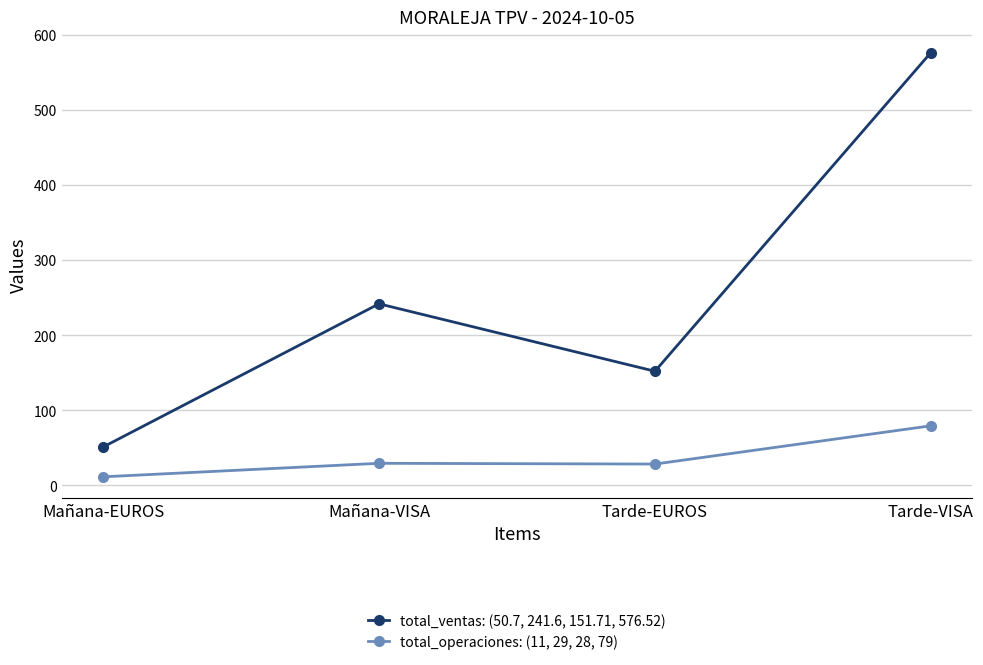

How many lines are shown in the chart?

2